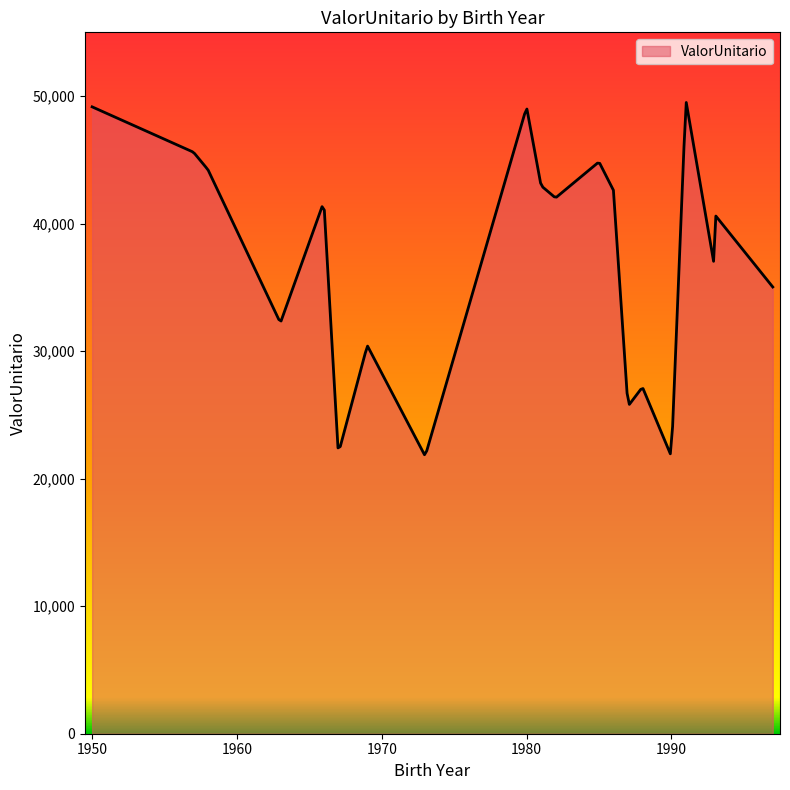

What is the difference between the maximum and minimum values?

27623.1